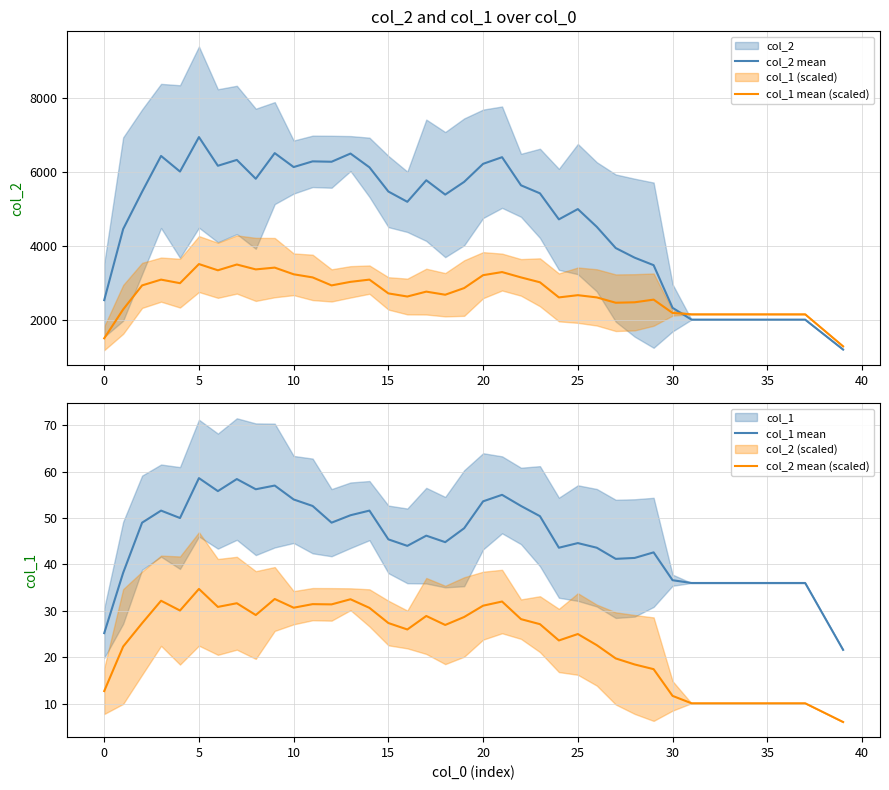

How many categories are shown in the chart?

40